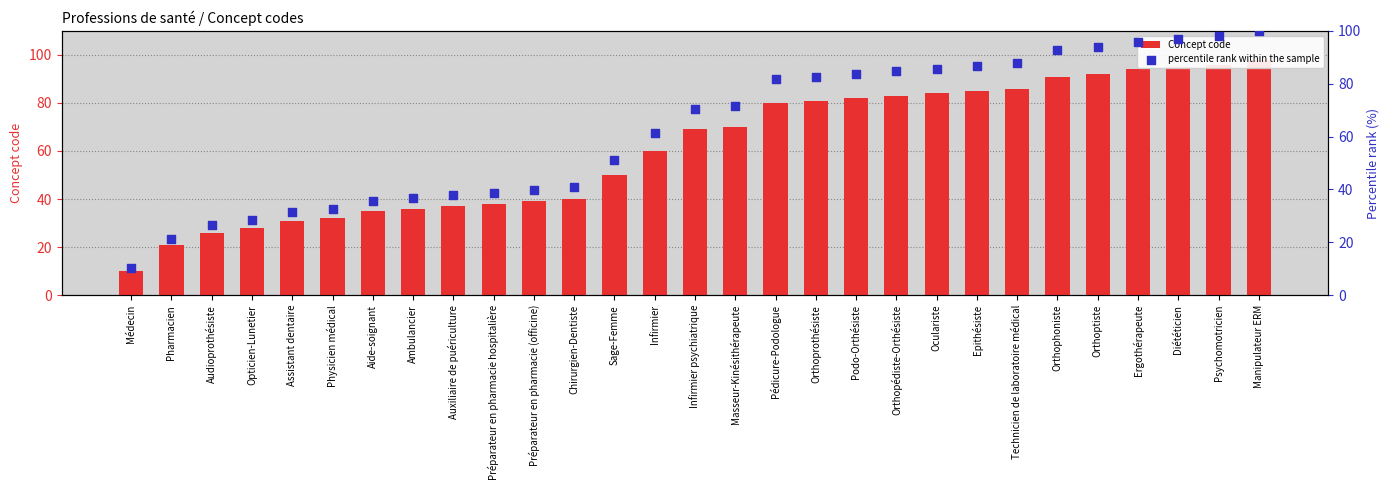

At how many categories does at least one series exceed 78?

13